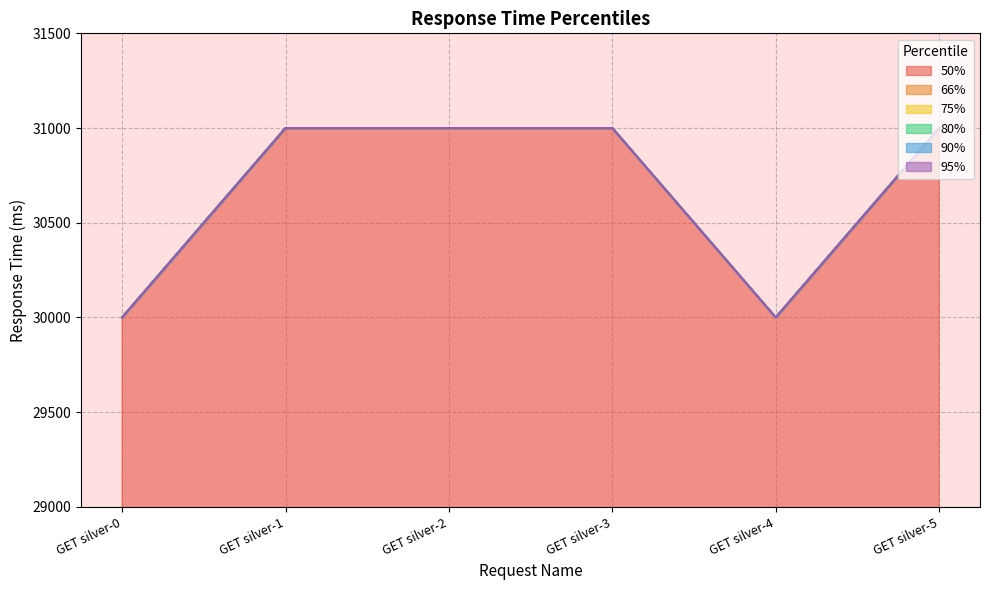

What is the difference between the maximum and second lowest values in the 66% series?

1000